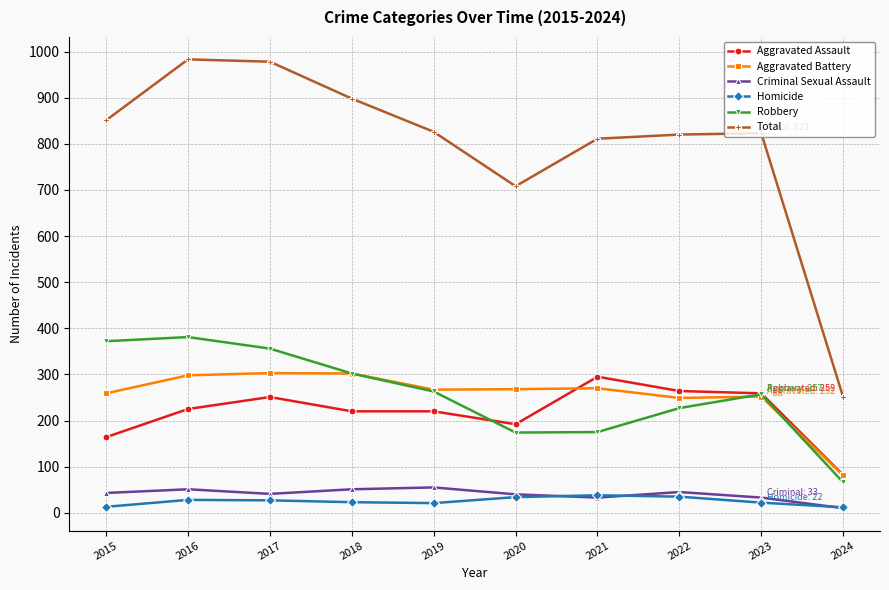

In Robbery, how many points are lower than both neighbors (excluding endpoints)?

1